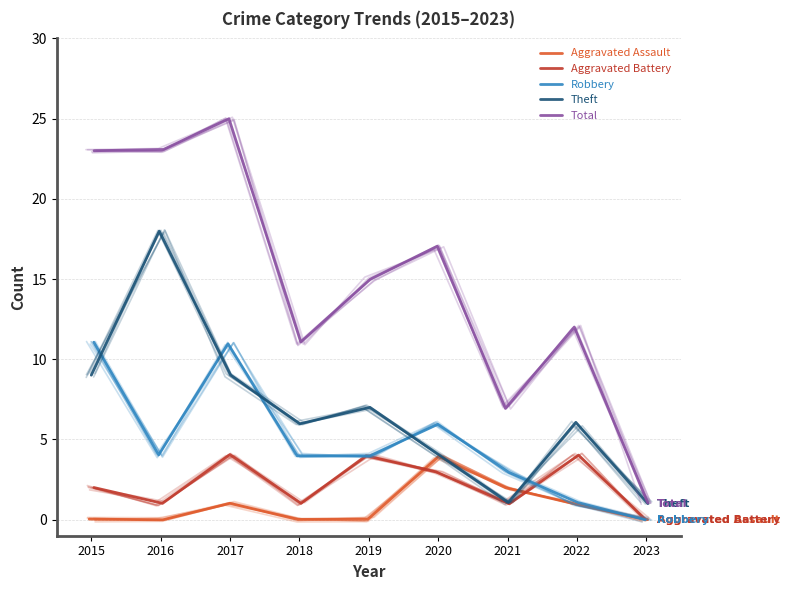

True or false: Aggravated Battery and Theft intersect in this chart.

False